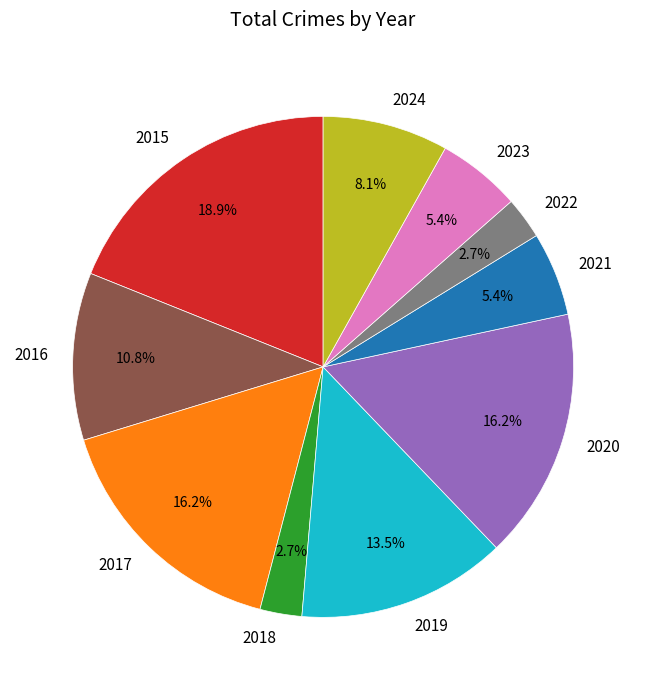

Is it true that 2015 is 19% of the pie?

True